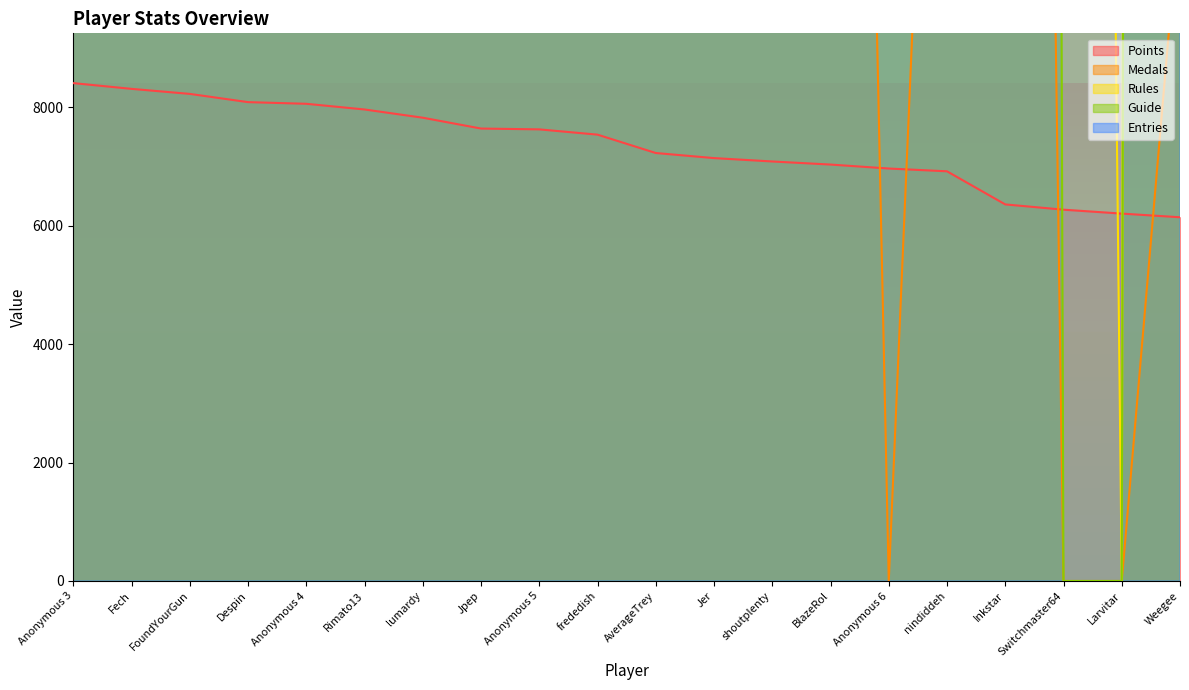

The Guide series shows 529802.5 at frededish. True or false?

False